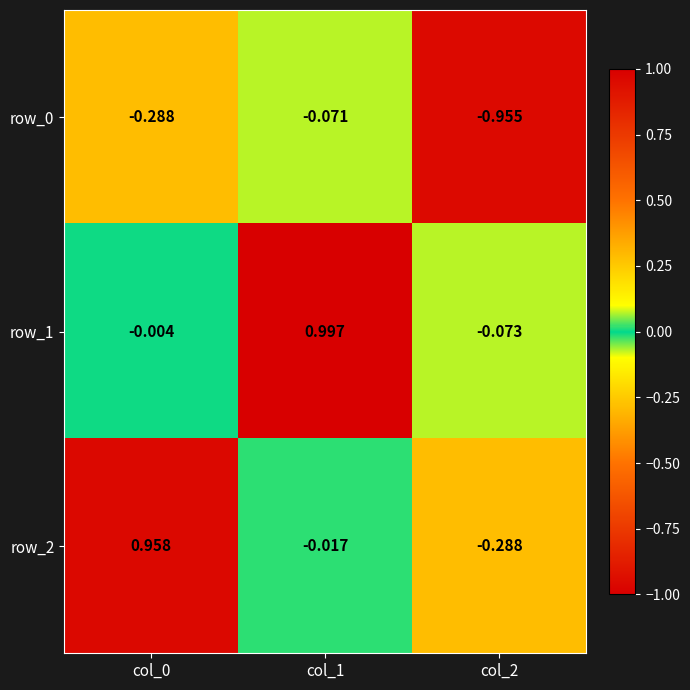

How many positive values does the row_2 series have?

1